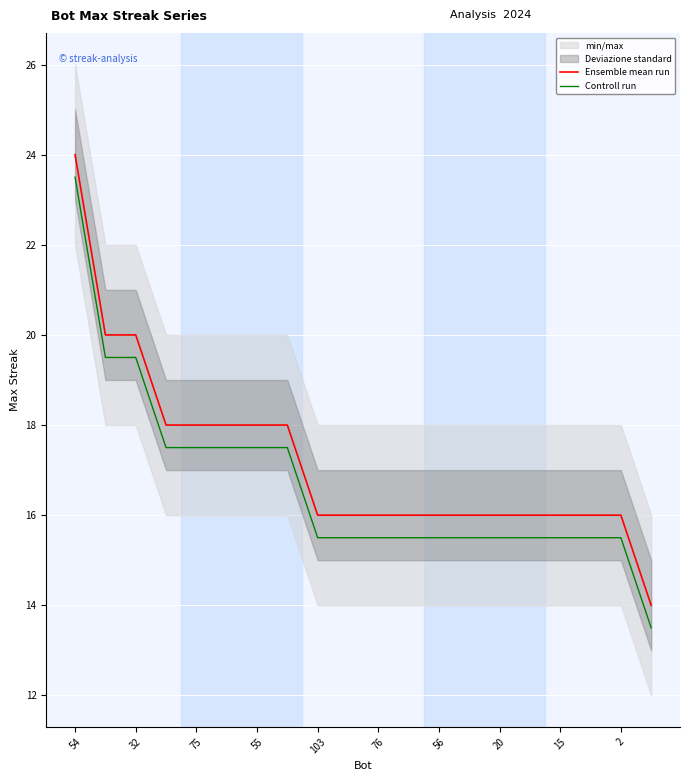

True or false: Ensemble mean run and Controll run cross at least once.

False